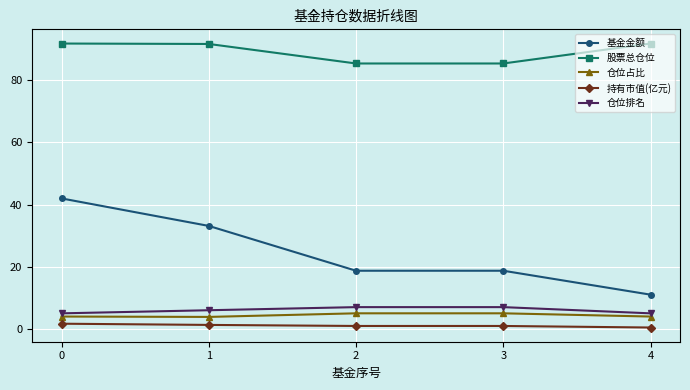

At how many categories does at least one series exceed 77?

5